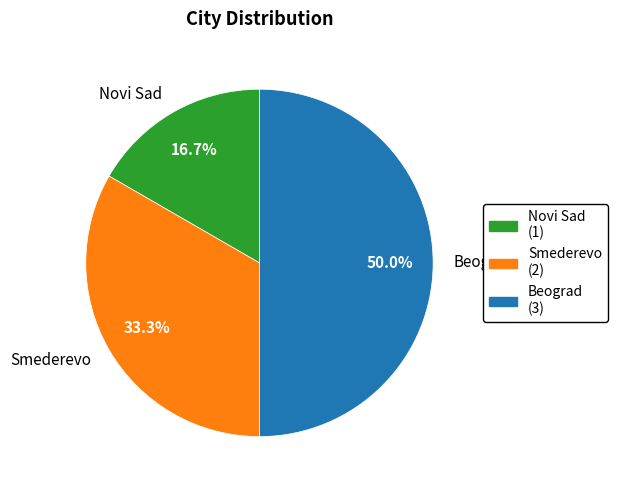

Is the sum of Novi Sad and Beograd greater than half?

Yes